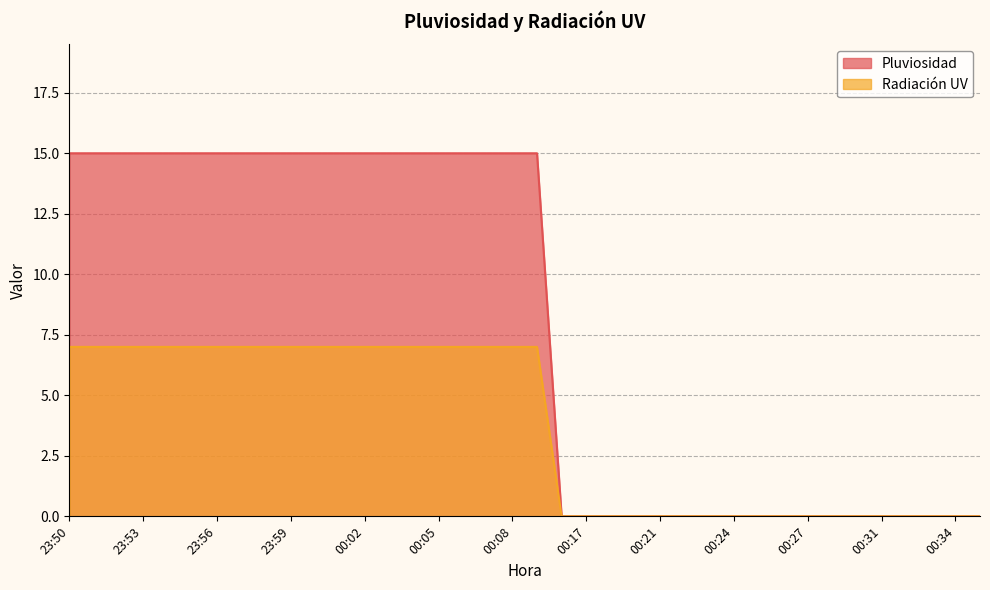

Reading right to left, extract all data points from this chart.

Pluviosidad: 0	0	0	0	0	0	0	0	0	0	0	0	0	0	0	0	0	0	15	15	15	15	15	15	15	15	15	15	15	15	15	15	15	15	15	15	15	15
Radiación UV: 0	0	0	0	0	0	0	0	0	0	0	0	0	0	0	0	0	0	7	7	7	7	7	7	7	7	7	7	7	7	7	7	7	7	7	7	7	7